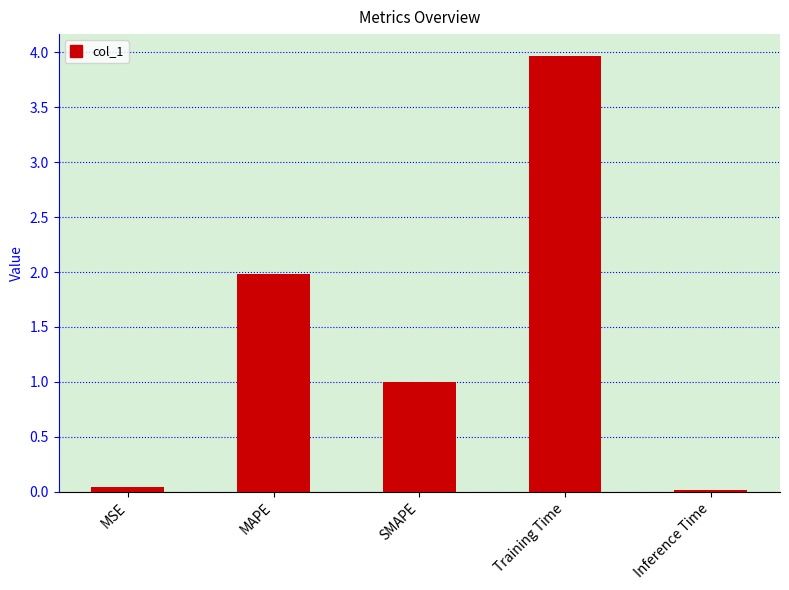

What is the sum of all values?

7.0